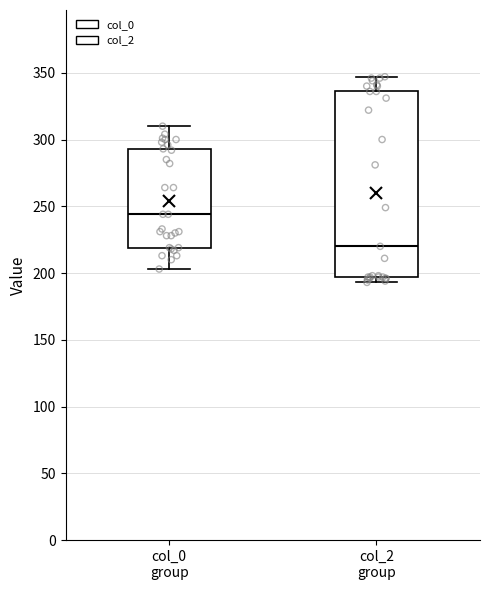

Where does the lower whisker of the box for col_0 group end on the y-axis? The values are not printed on the chart, so give them approximately, as read against the axis.

205